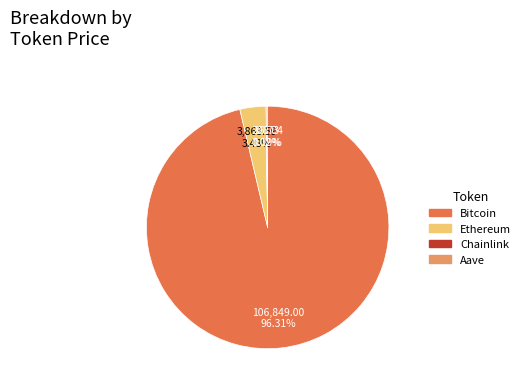

What percentage is the Bitcoin slice, to the nearest percent?

96%